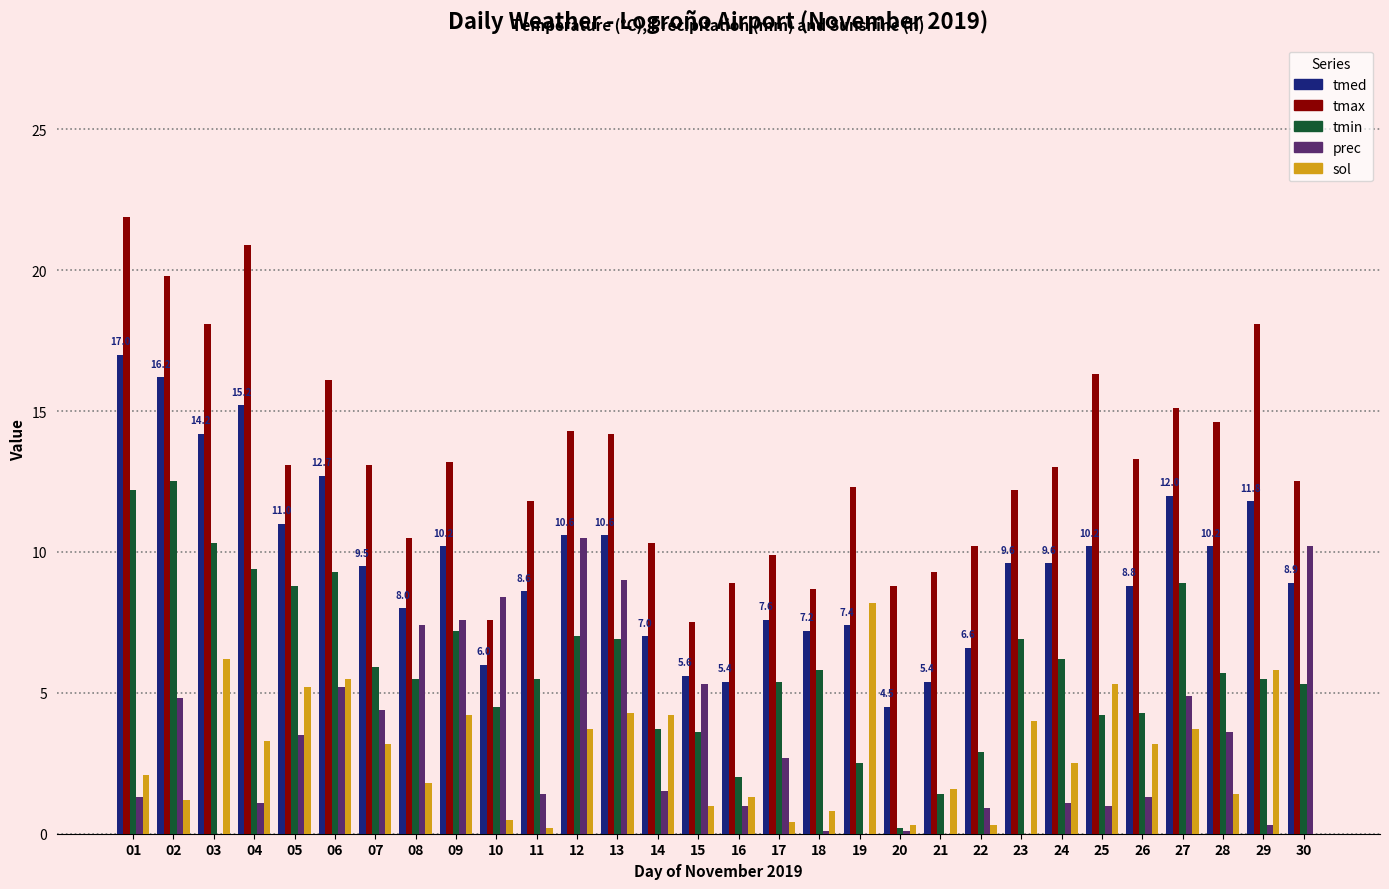

Is the value of tmin at 03 greater than the value of sol at 29?

Yes